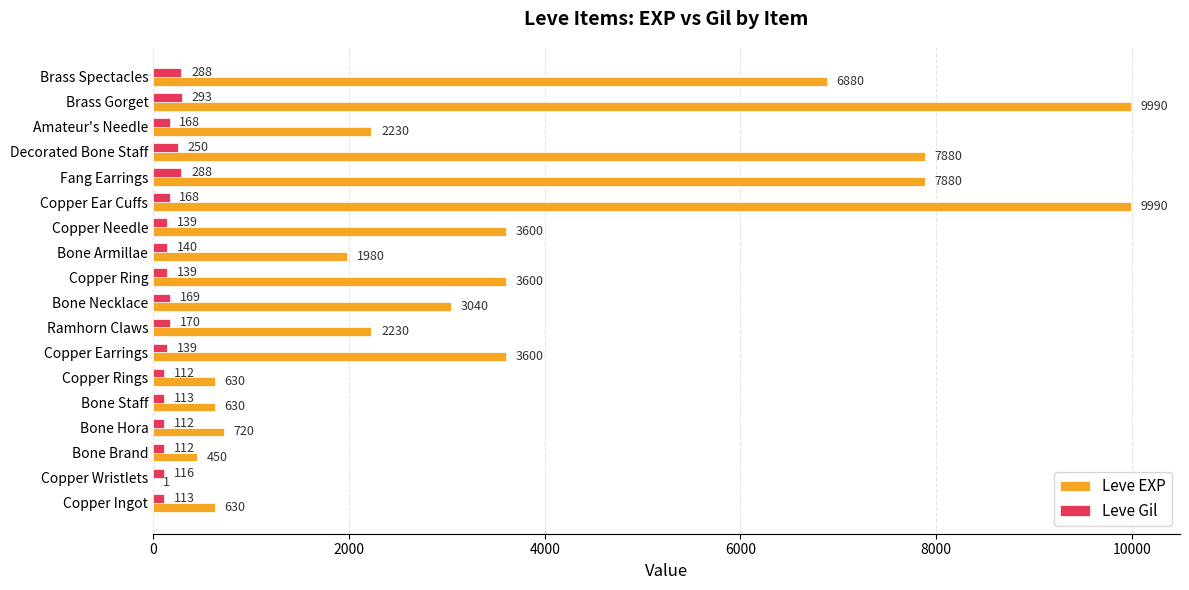

At which category is the sum across all series the highest?

Brass Gorget